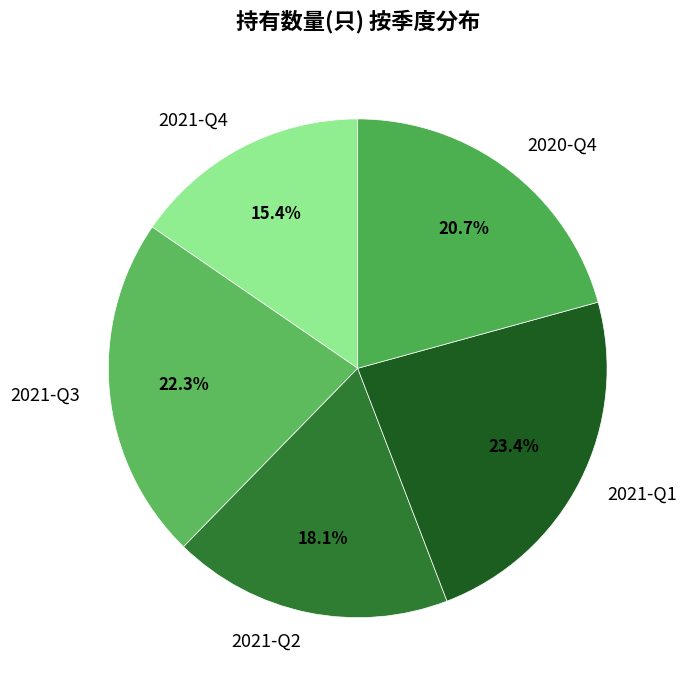

To the nearest percent, what percentage of the pie is 2021-Q4?

15%